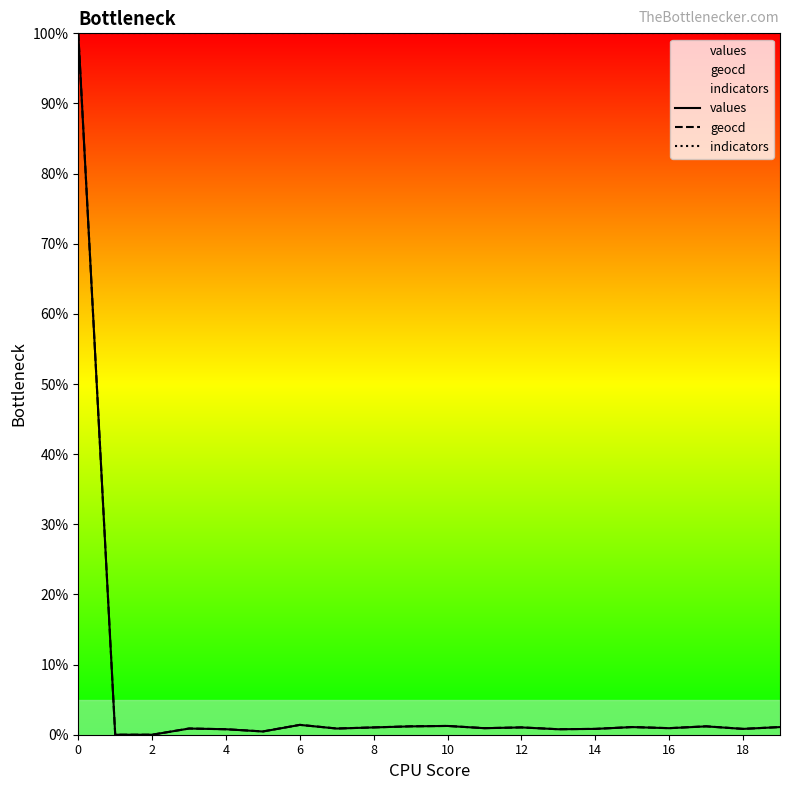

What is the average value of the values series?

5.8